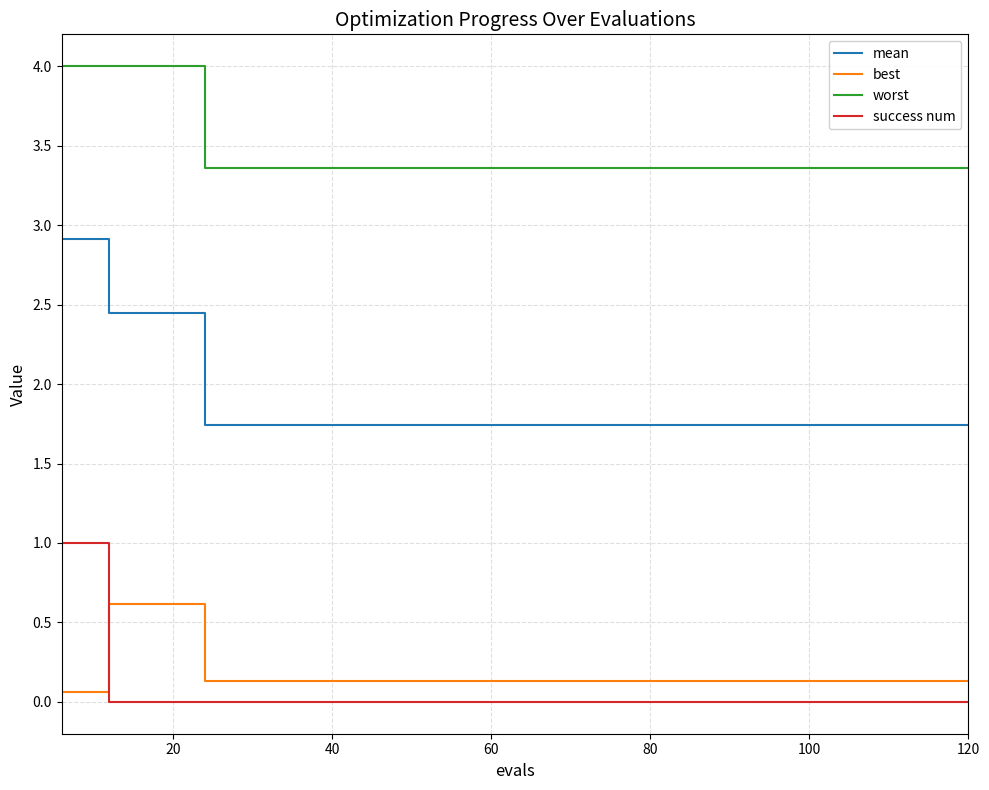

Which series has the widest spread of values?

mean